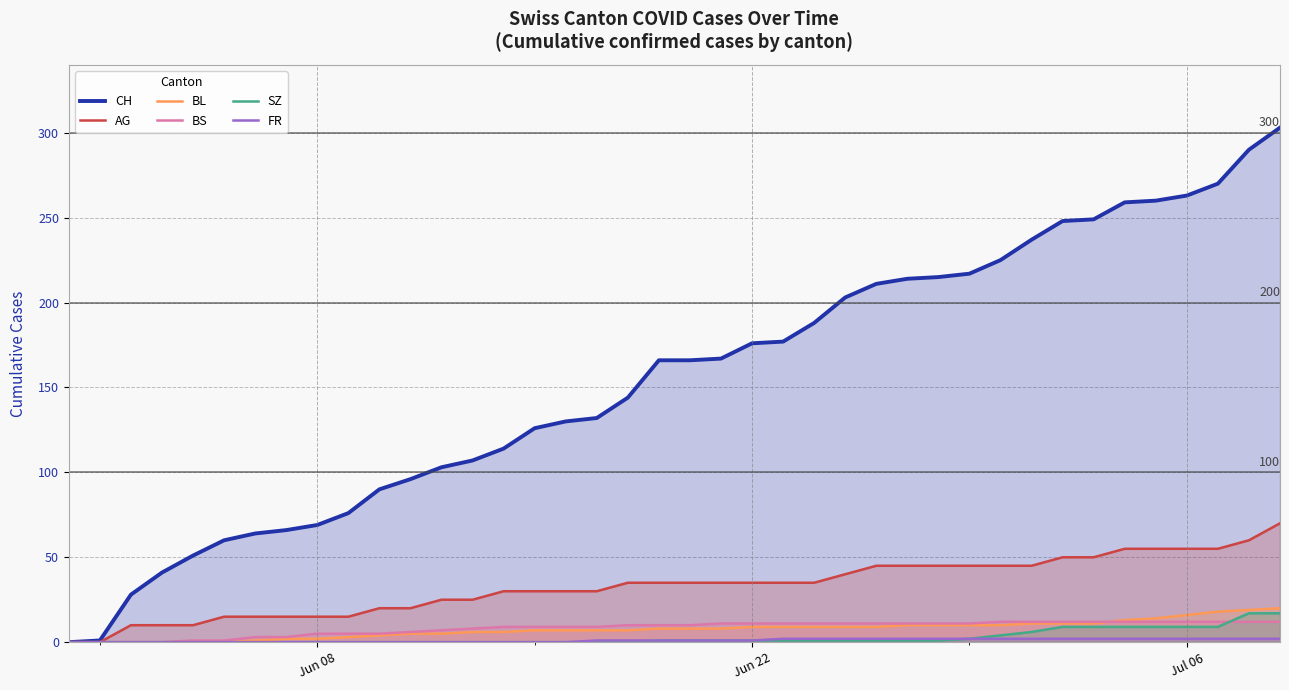

Is it true that BS equals 11 at Jun 22?

True